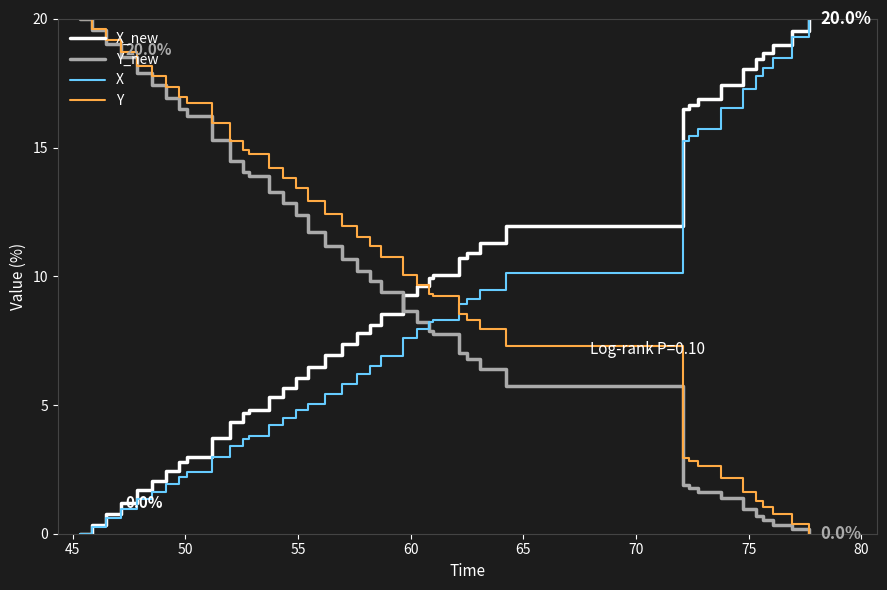

What is the greatest value displayed?

20.0